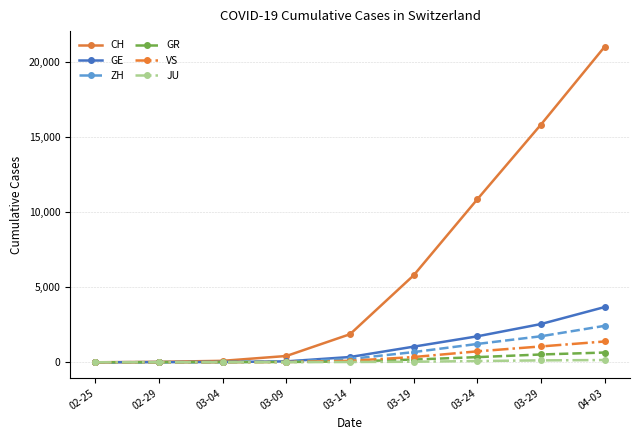

What are all the series names shown in the legend?

CH, GE, ZH, GR, VS, JU